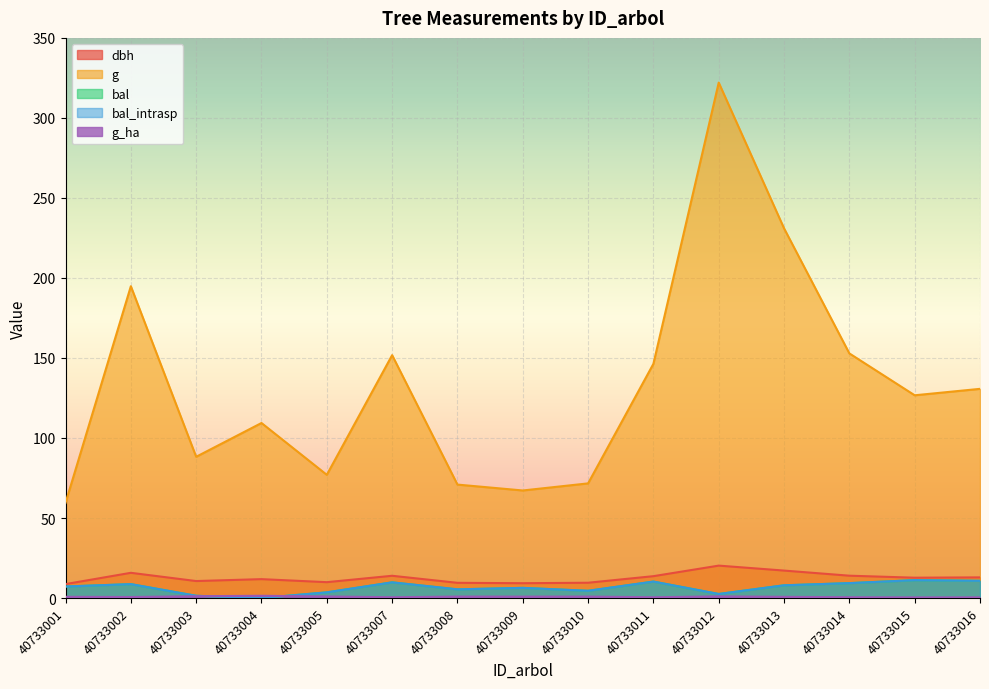

What is the total value across all series at 40733014?

185.9